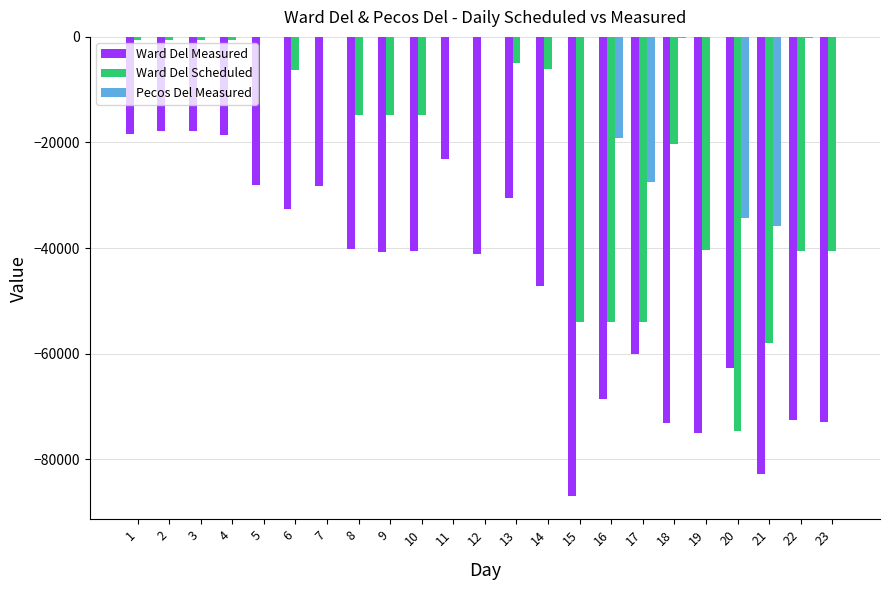

Is the value of Ward Del Measured at 18 greater than the value of Ward Del Scheduled at 4?

No